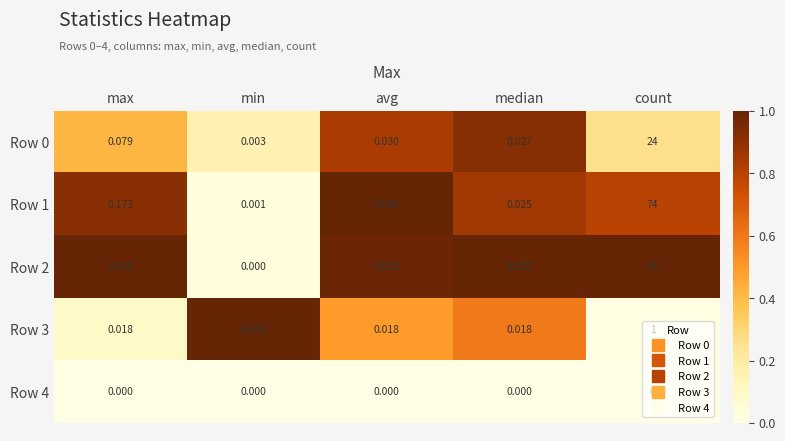

At which category is the sum across all series the highest?

count